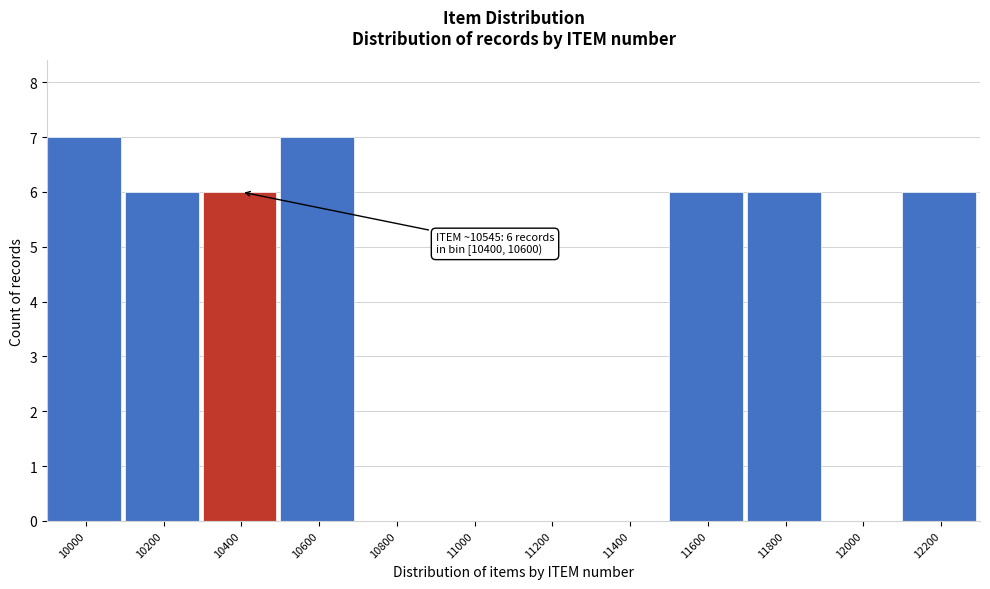

Reading right to left, extract all data points from this chart.

12200=6	12000=0	11800=6	11600=6	11400=0	11200=0	11000=0	10800=0	10600=7	10400=6	10200=6	10000=7